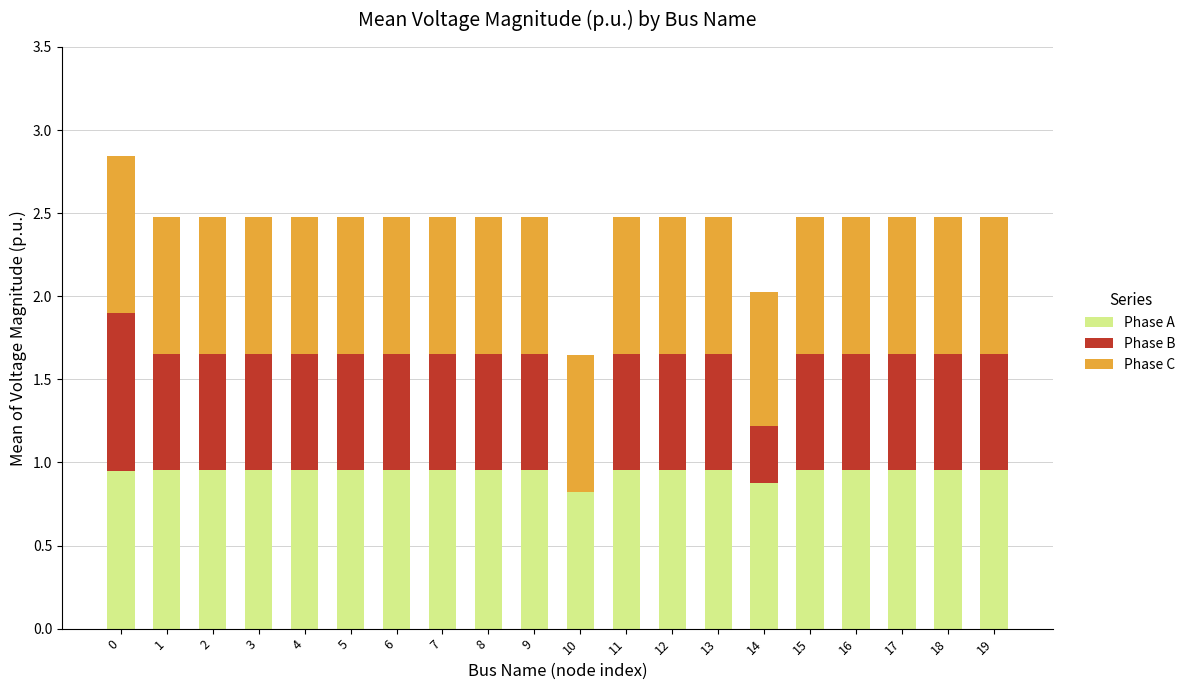

The value of Phase A at 8 is 0.3. True or false?

False